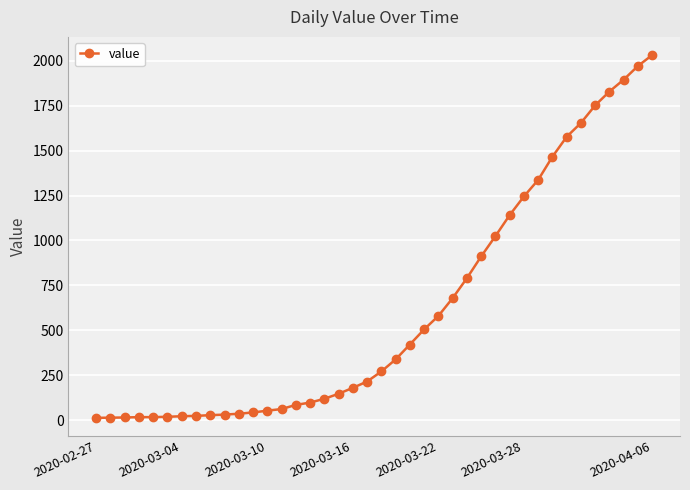

What is the smallest value displayed?

13